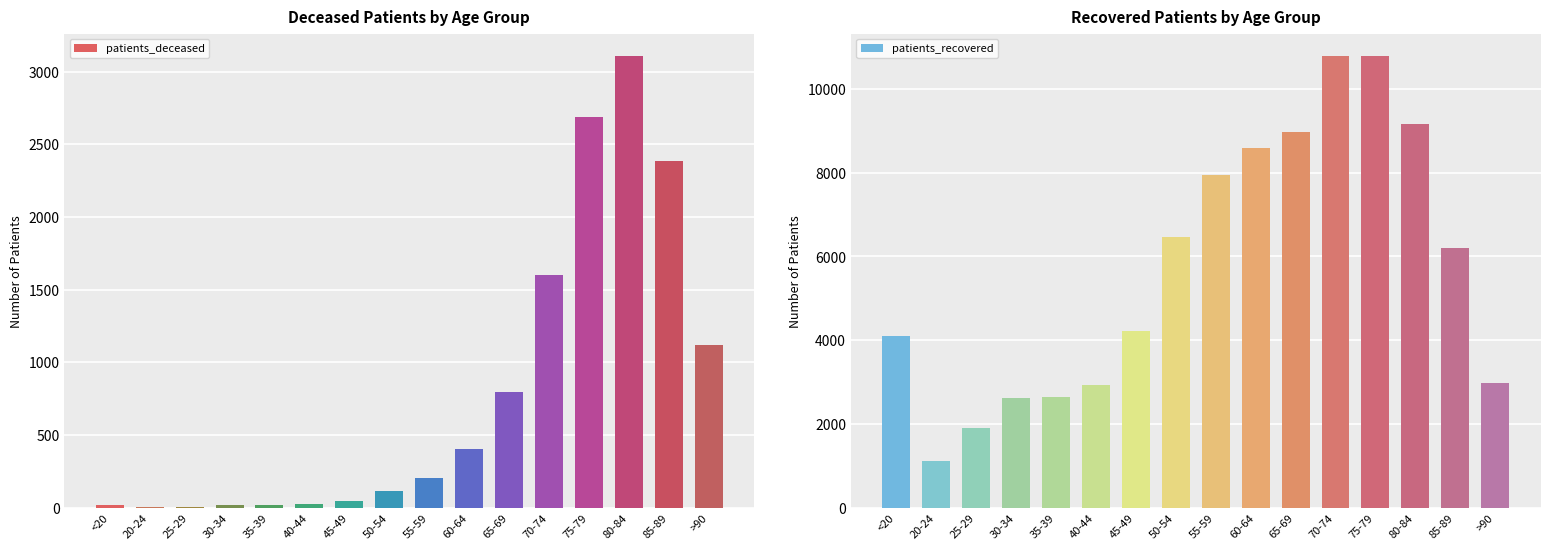

Reading left to right, what are all the values shown in this chart?

patients_deceased: 16	3	3	16	17	23	45	117	207	405	795	1599	2690	3107	2388	1119
patients_recovered: 4110	1120	1914	2617	2651	2922	4216	6473	7948	8584	8973	10779	10785	9171	6210	2971